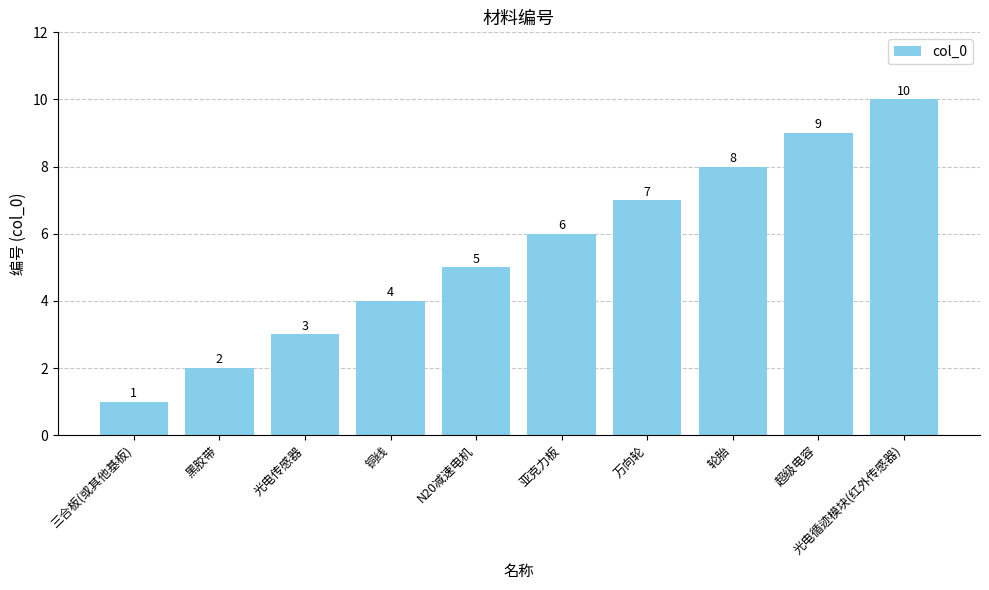

True or false: the data shows 7 at 万向轮.

True